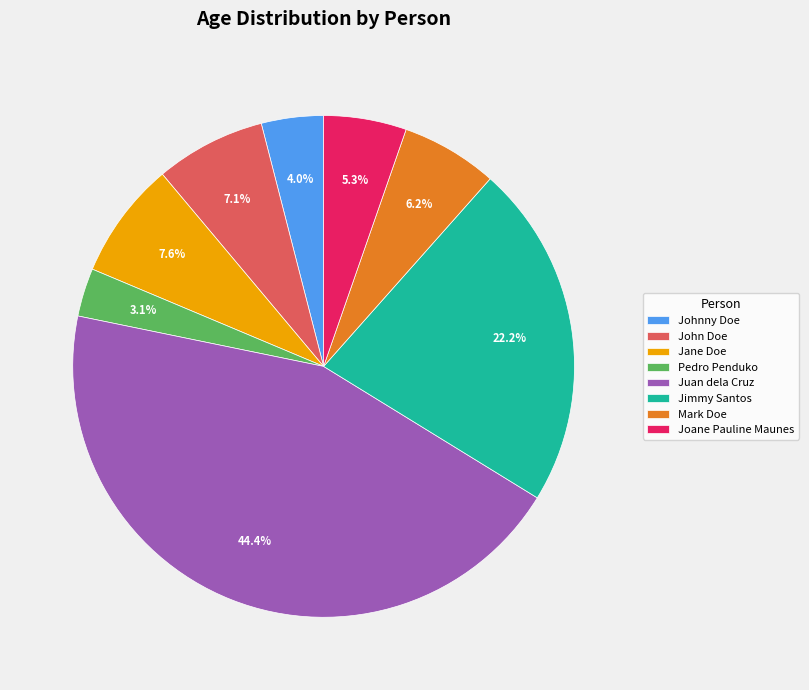

Is it true that Juan dela Cruz is 34% of the pie?

False